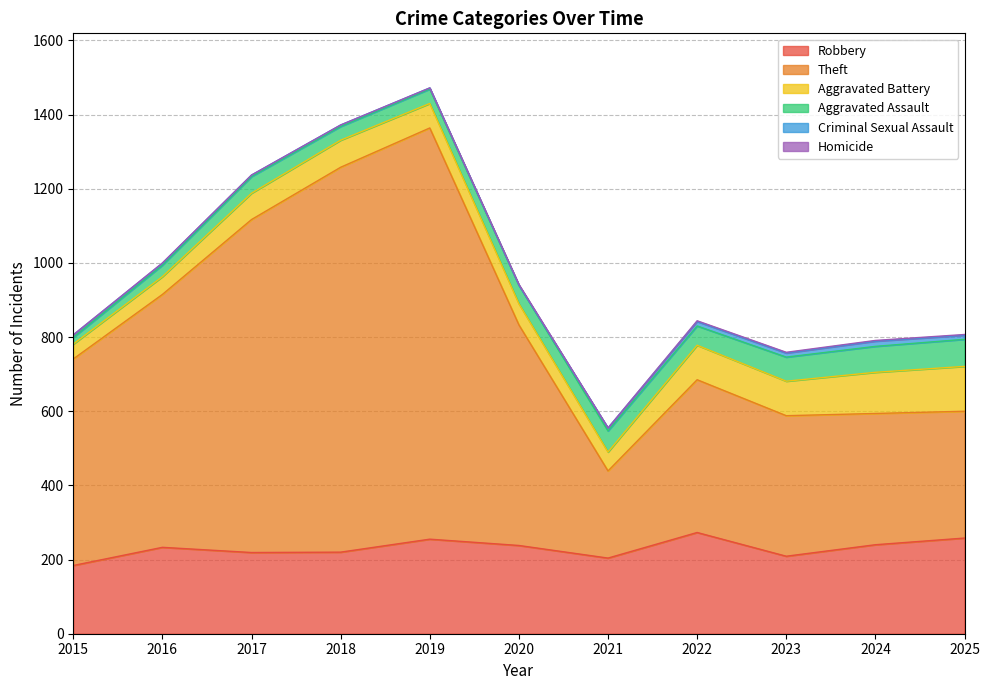

At which label does Aggravated Battery reach its minimum?

2015